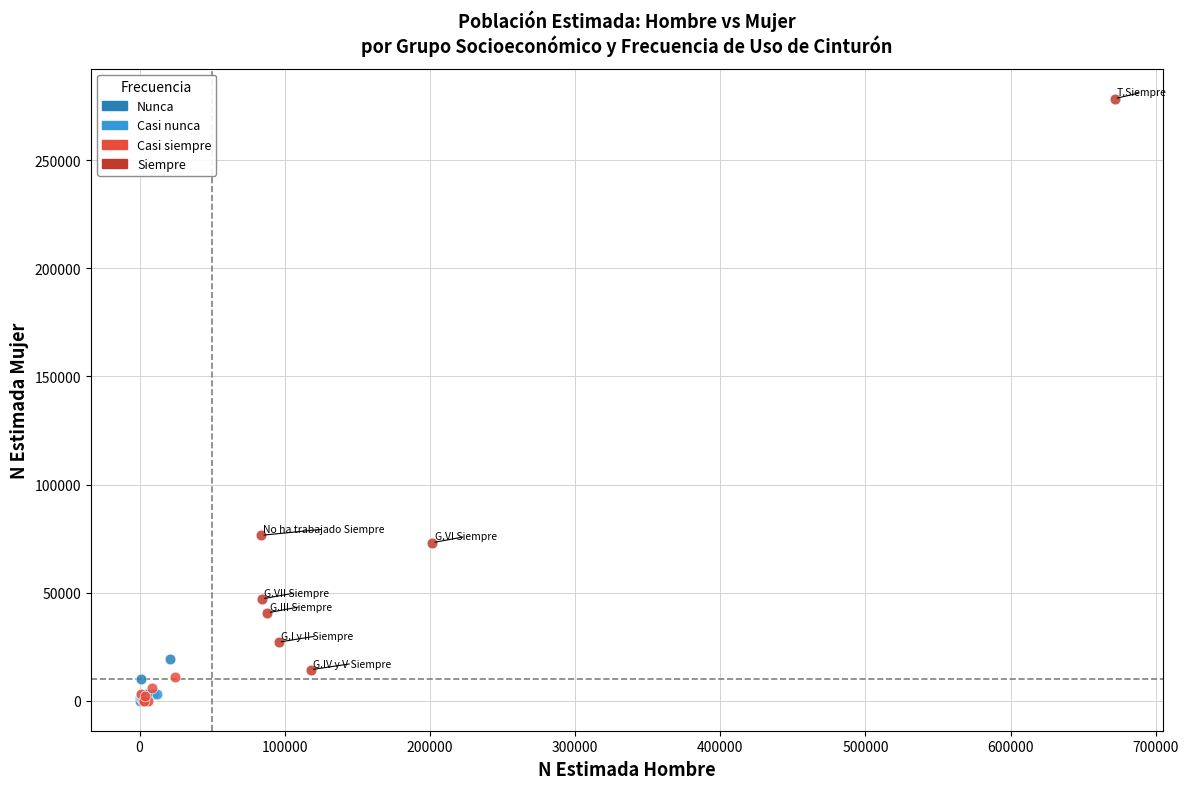

What are all the series names shown in the legend?

Nunca, Casi nunca, Casi siempre, Siempre